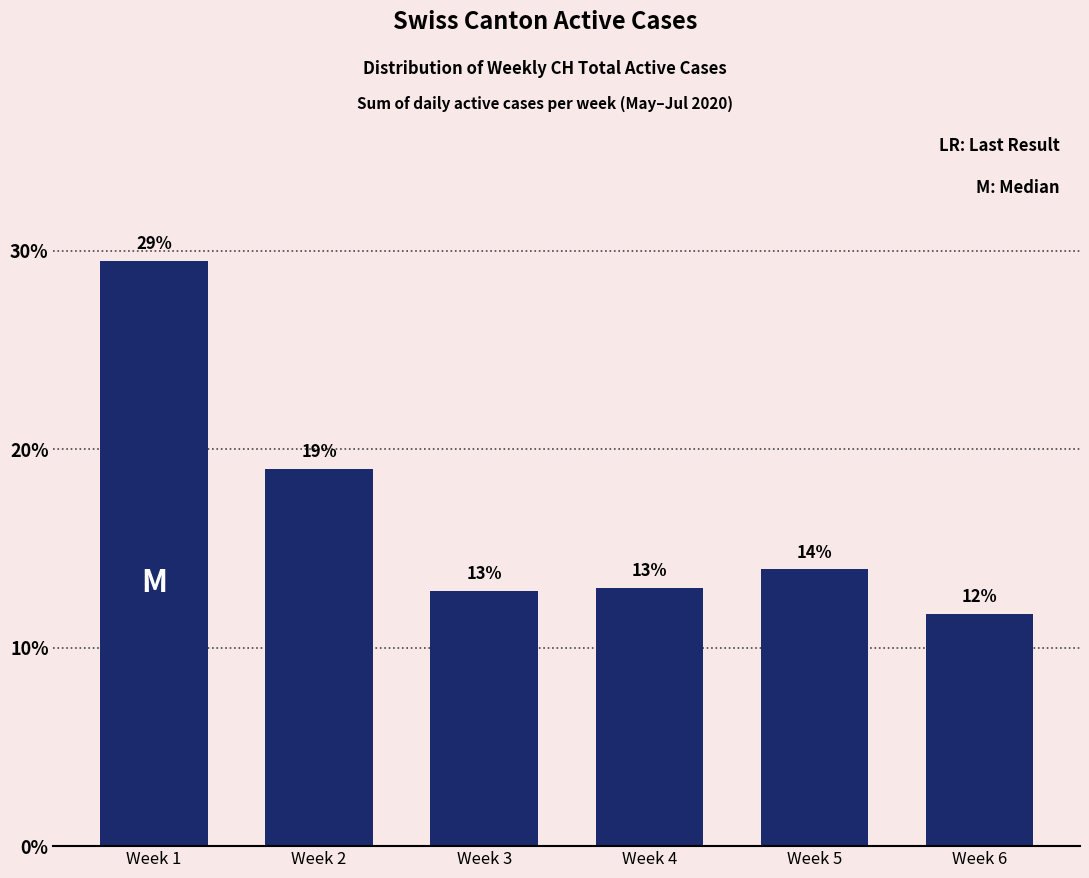

True or false: the data shows 32.3 at Week 2.

False